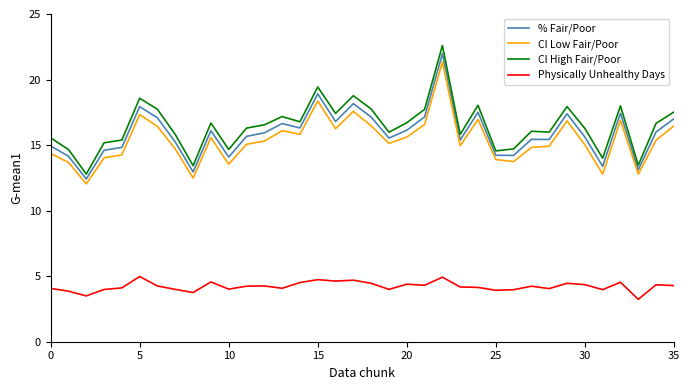

True or false: CI High Fair/Poor and CI Low Fair/Poor cross at least once.

False